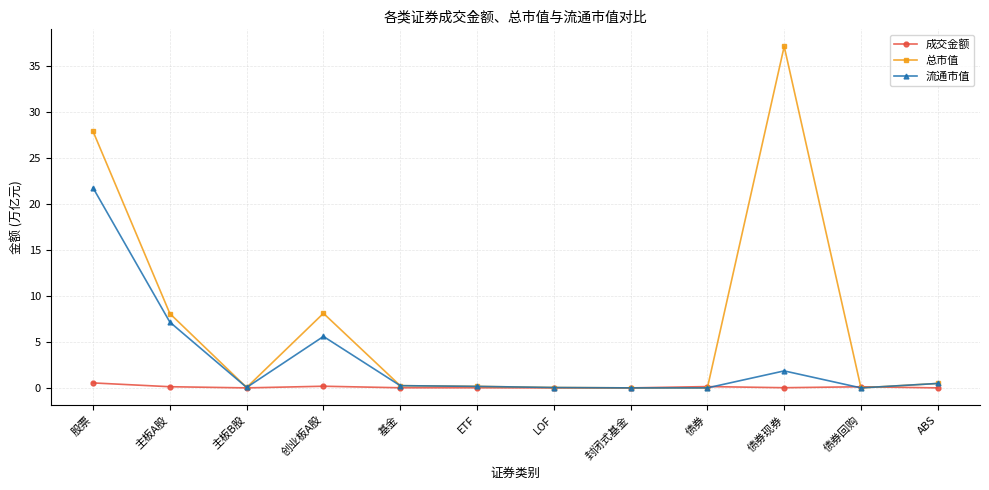

Which series has the largest range (max minus min)?

总市值